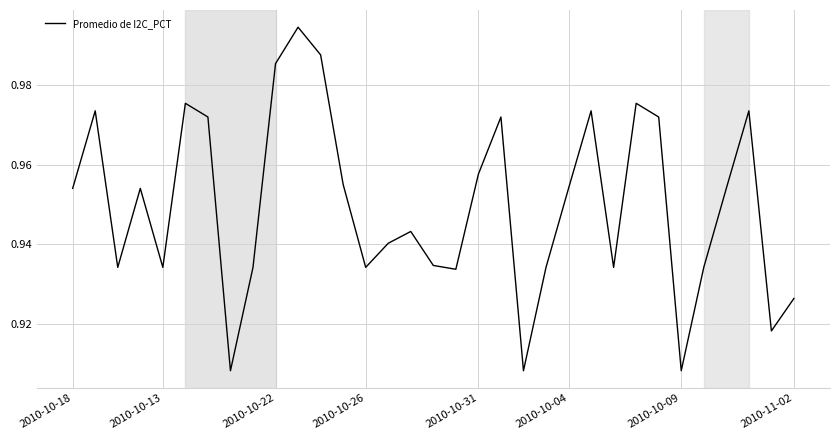

What is the difference between the second highest and minimum values?

0.1